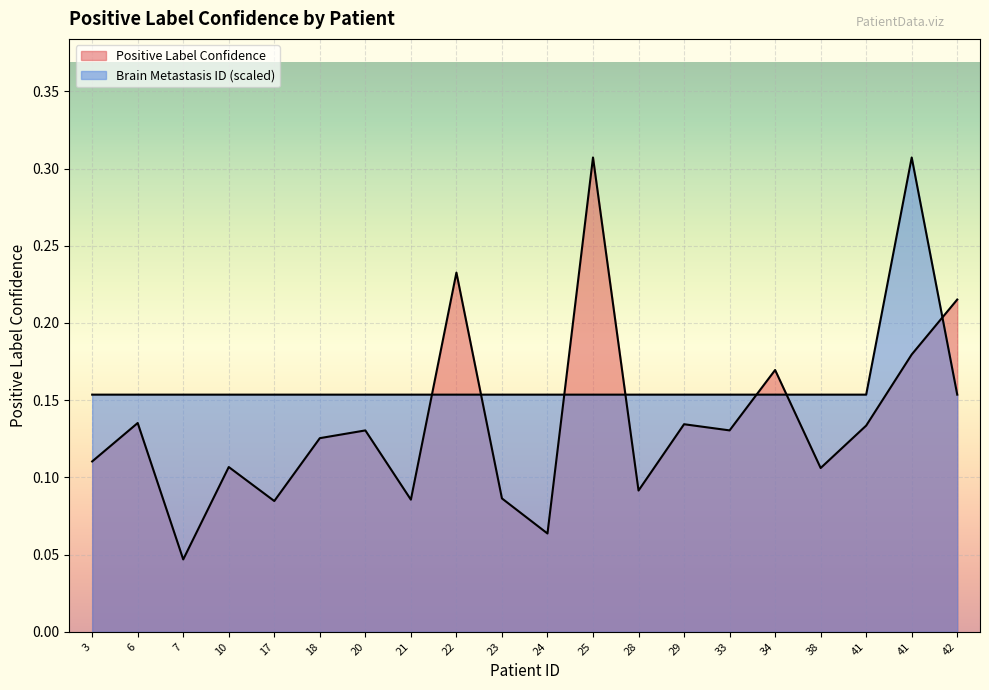

List the labels in order of Positive Label Confidence value, smallest first.

7, 24, 17, 21, 23, 28, 38, 10, 3, 18, 20, 33, 41, 29, 6, 34, 41, 42, 22, 25